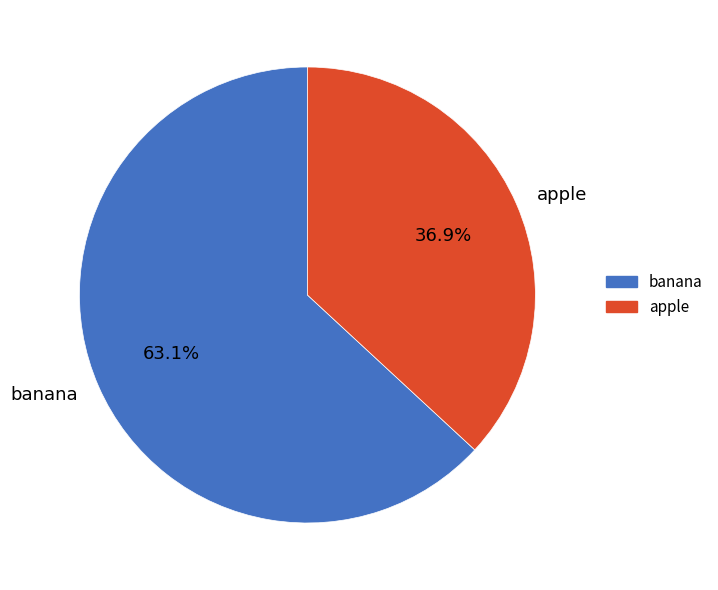

Is there any slice that represents more than half of the pie?

Yes